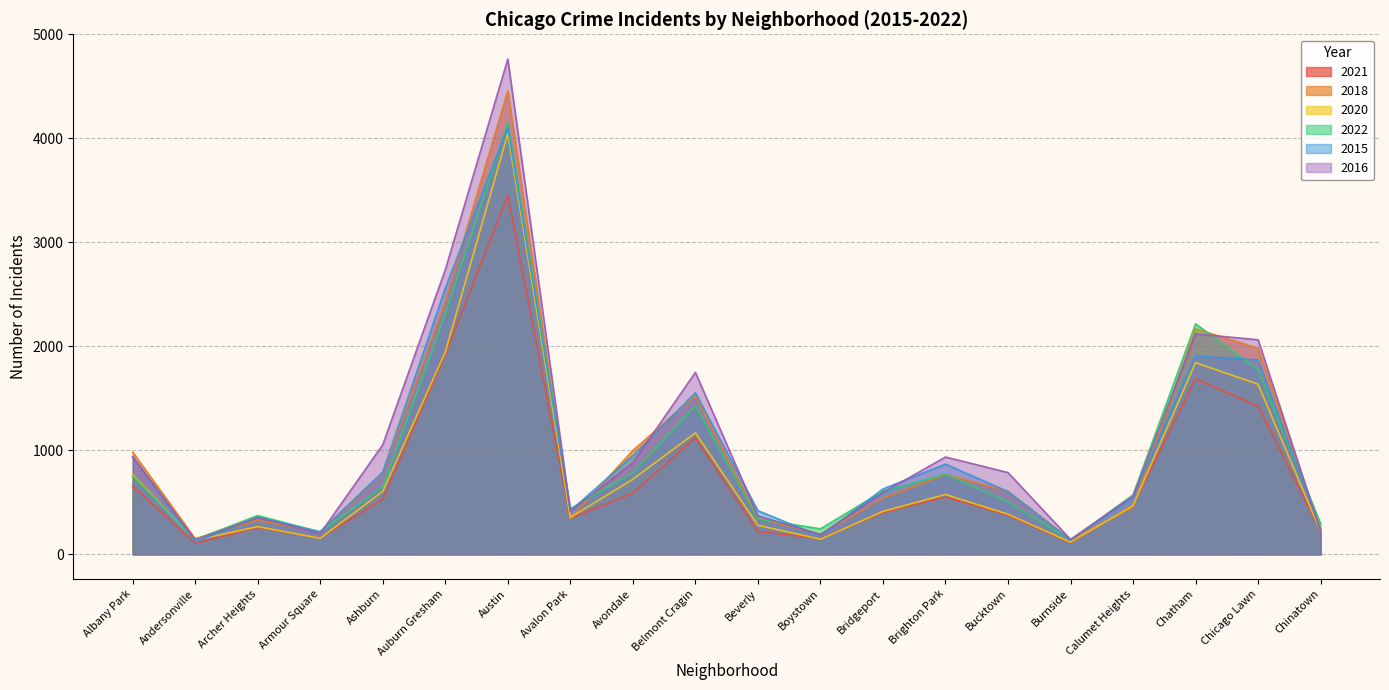

What is the total value across all series at Archer Heights?

1934